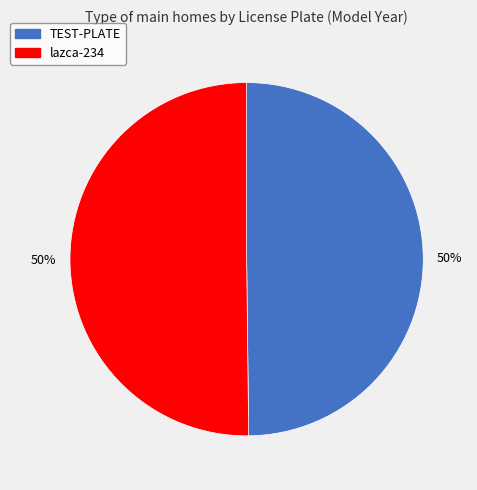

Approximately how many times larger is the value at TEST-PLATE compared to lazca-234?

1.0